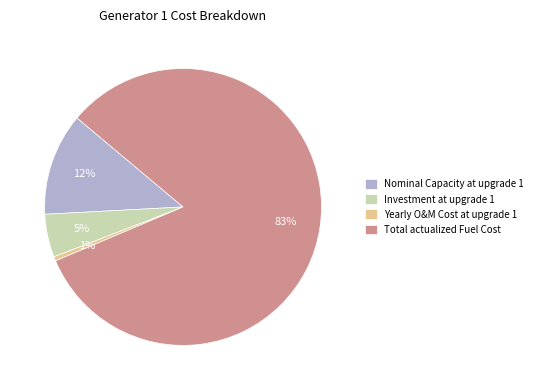

Does Yearly O&M Cost at upgrade 1 represent more than half of the total?

No